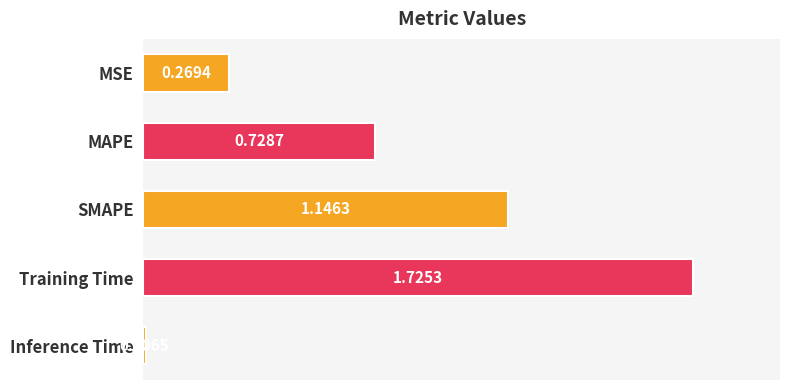

Which has a higher value, Inference Time or Training Time?

Training Time